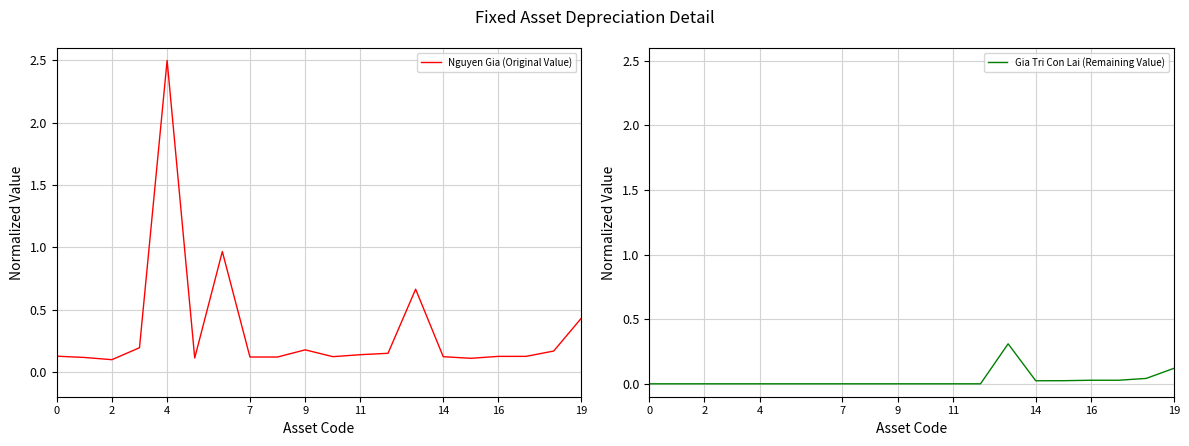

What are all the series names shown in the legend?

Nguyen Gia (Original Value), Gia Tri Con Lai (Remaining Value)